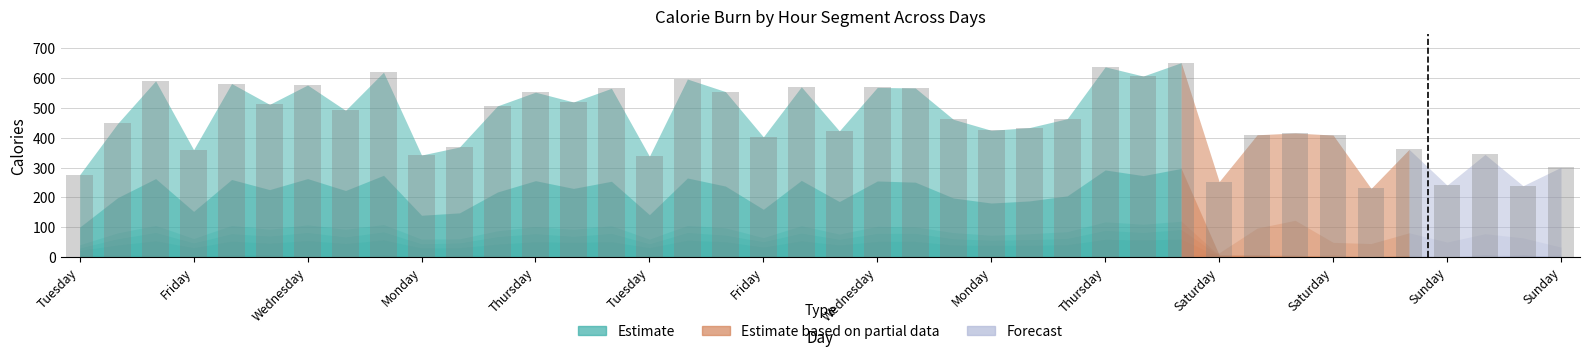

What is the difference between the maximum and minimum values?

422